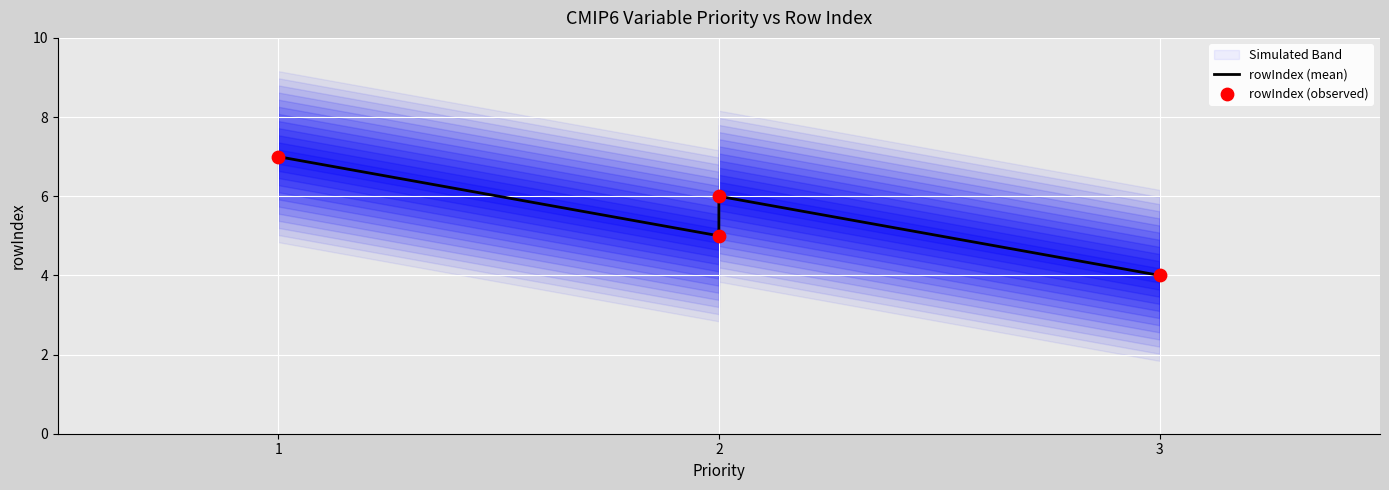

What is the total value across all series at 2?

10